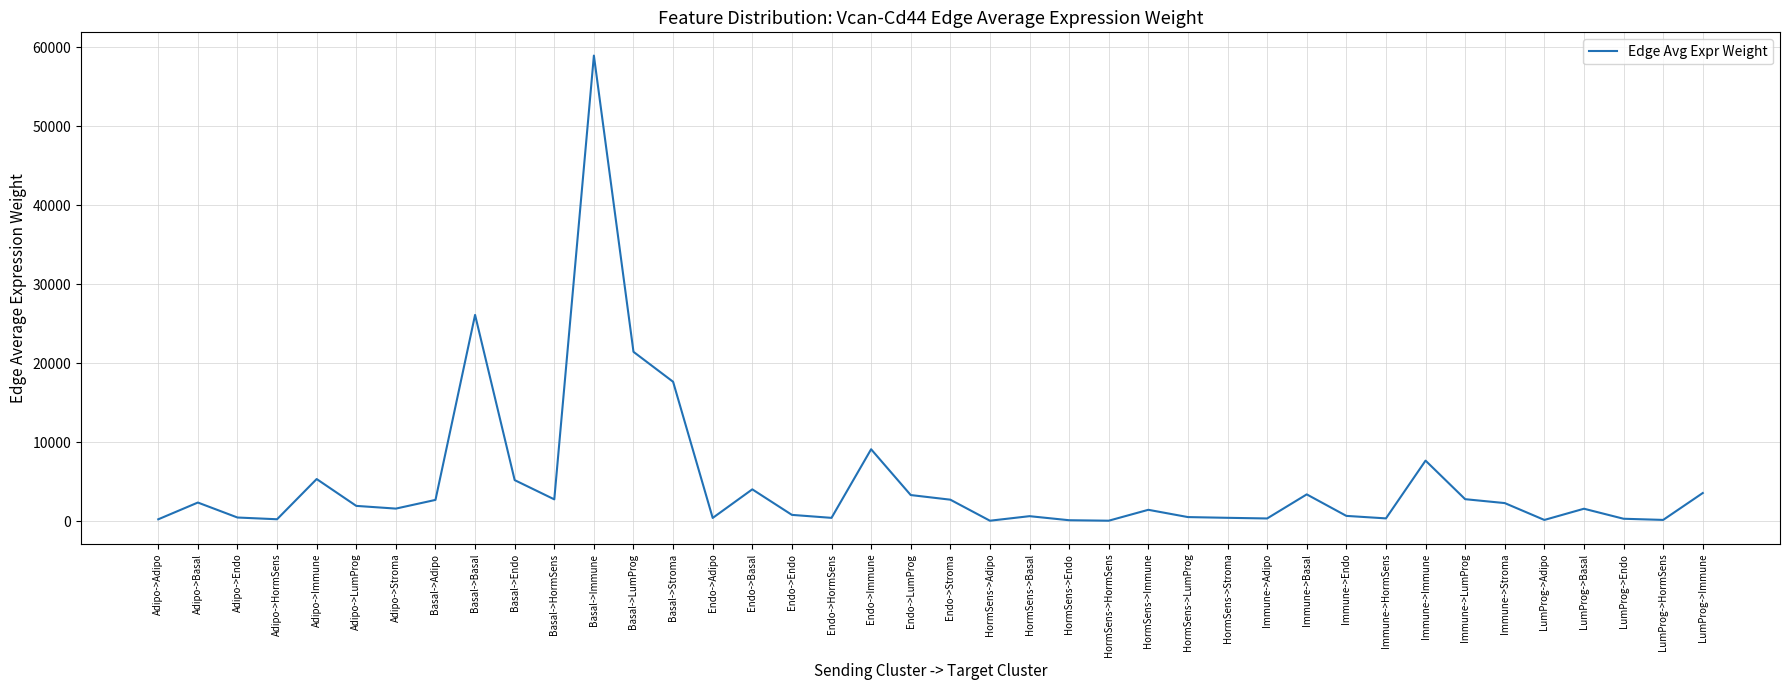

Is it true that the value at Basal->LumProg is 21441.3?

True